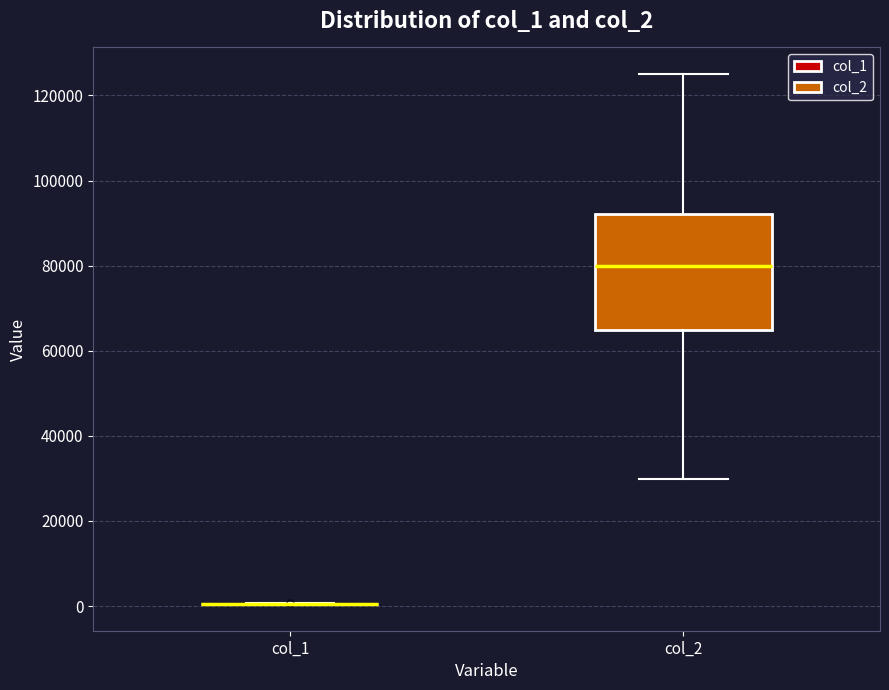

Reading left to right, transcribe this box plot: for each box, give where its median line is, the range the box spans, and where its two whiskers end, as read against the y-axis. The values are not printed on the chart, so give them approximately, as read against the axis.

col_1: box collapsed to a line at 0, whiskers 0 to 0
col_2: median 80000, box 64000 to 92000, whiskers 30000 to 126000